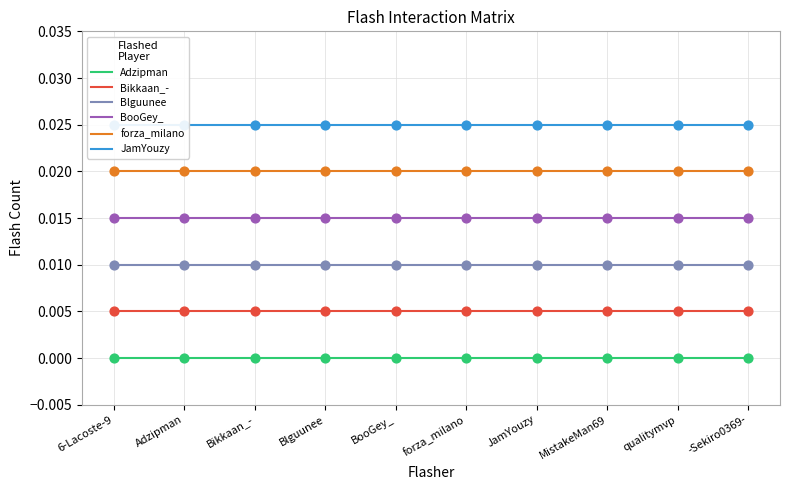

Which series reaches the minimum Y coordinate?

Adzipman